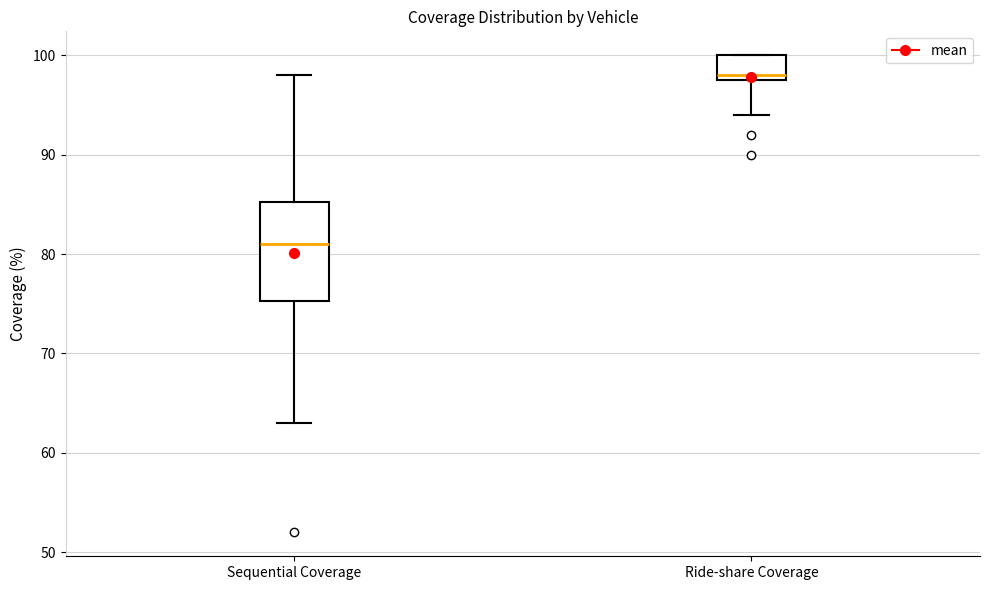

Where does the lower whisker of the box for Ride-share Coverage end on the y-axis? The values are not printed on the chart, so give them approximately, as read against the axis.

94